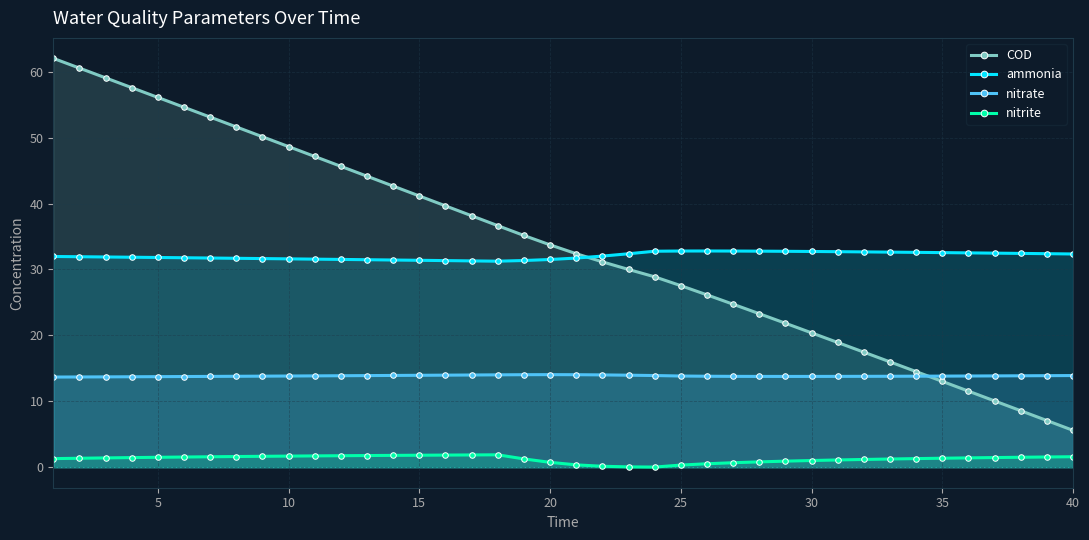

True or false: ammonia has more than 1 interior local peaks.

False